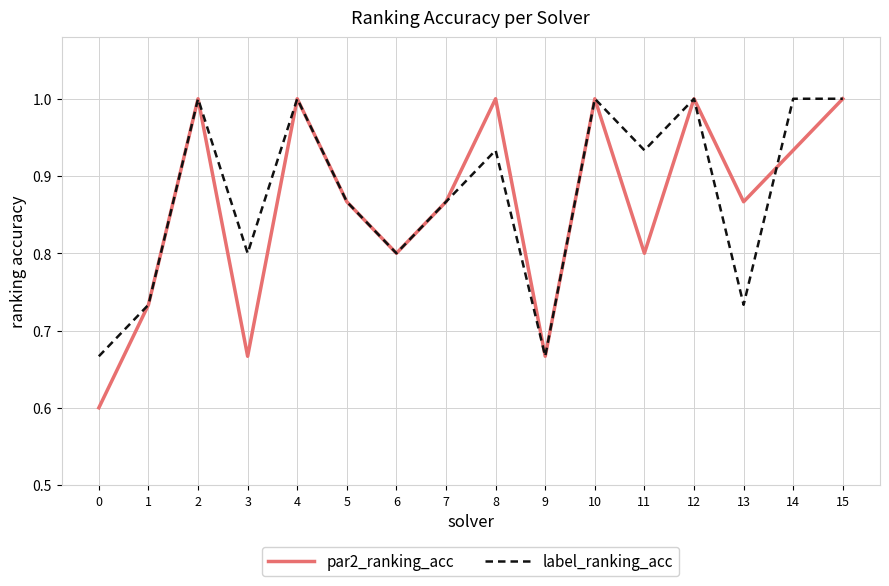

What are all the series names shown in the legend?

par2_ranking_acc, label_ranking_acc